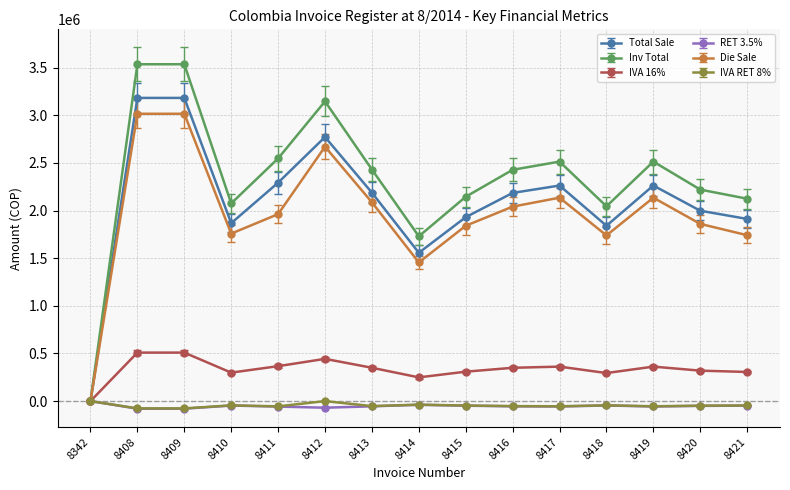

Which series has the largest range (max minus min)?

Inv Total